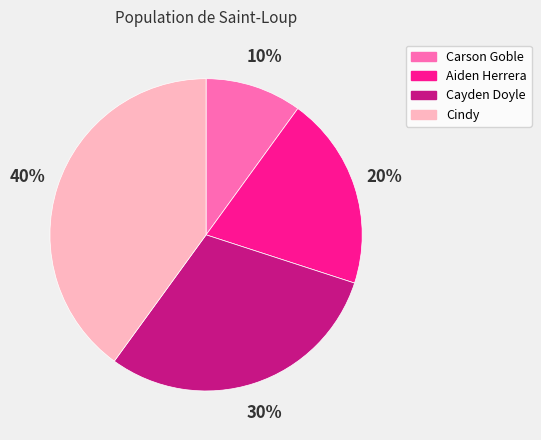

To the nearest percent, what is the difference between the Carson Goble and Cindy slice percentages?

30%